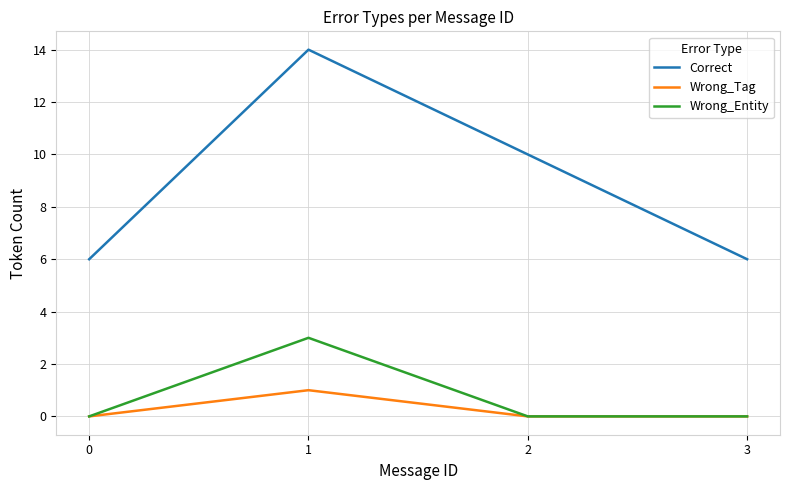

What is the sum of the Wrong_Entity values at 3 and 1?

3